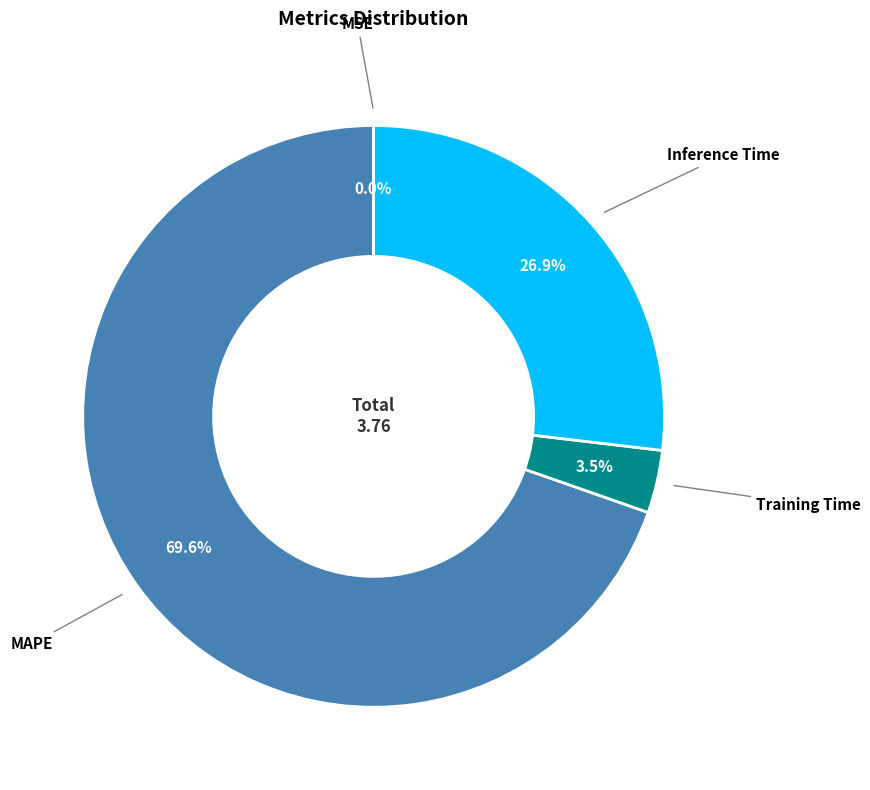

True or false: Training Time accounts for 9% of the total.

False